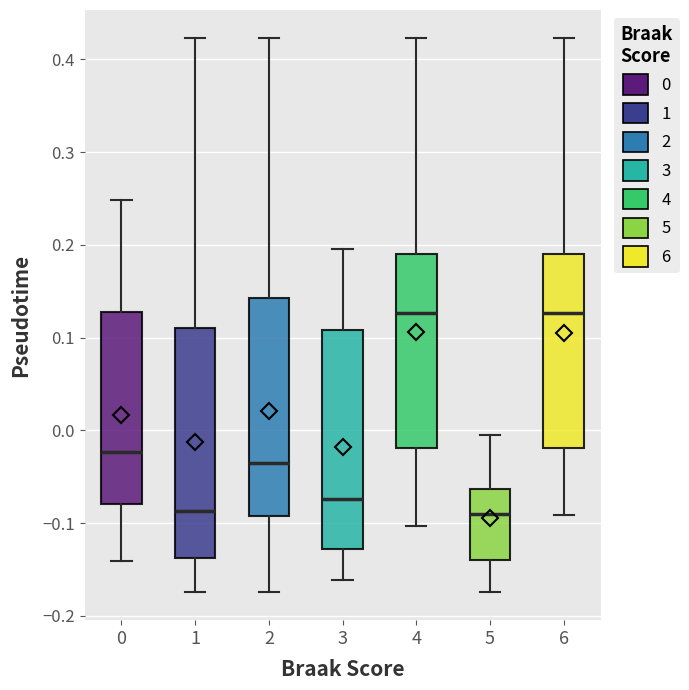

Where is the upper edge of the box at x = 2 on the y-axis? The values are not printed on the chart, so give them approximately, as read against the axis.

0.14